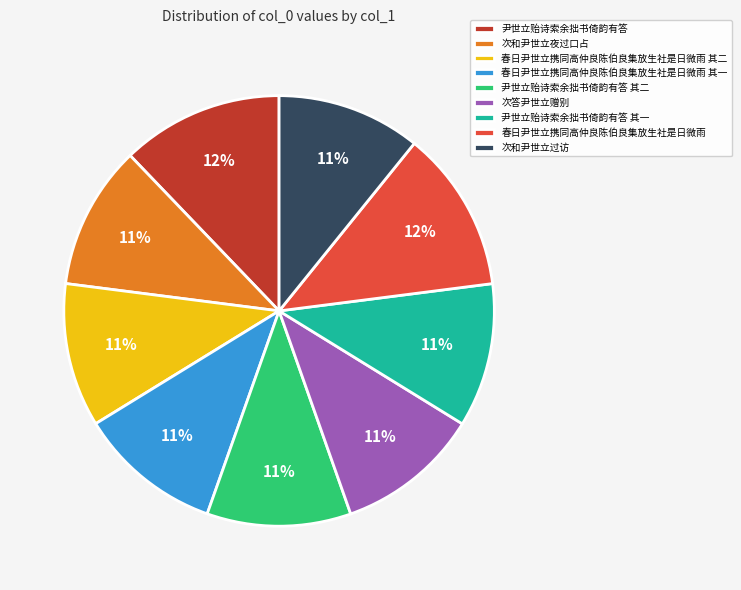

What is the ratio of the value at 尹世立贻诗索余拙书倚韵有答 其一 to the value at 次和尹世立过访?

1.0